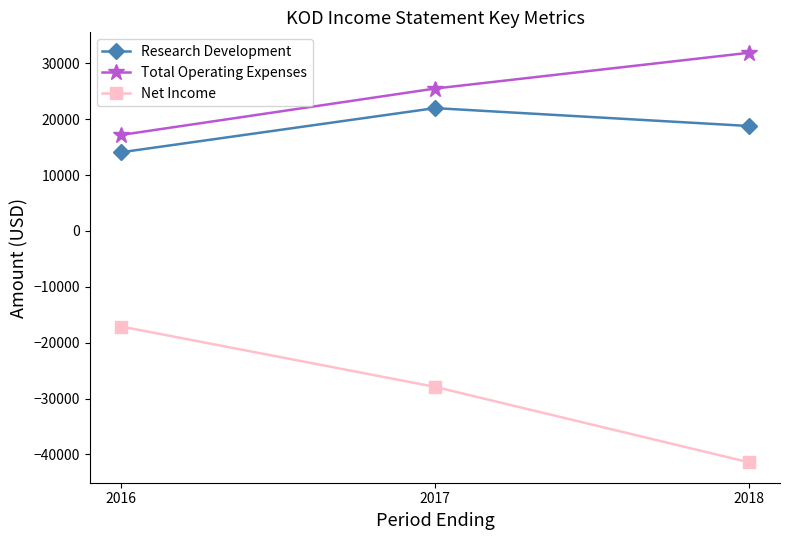

What is the difference between the maximum and minimum values in the Net Income series?

24300